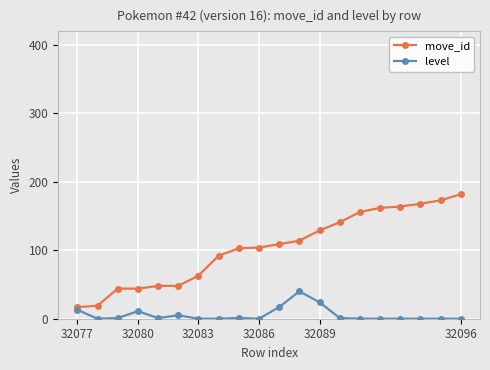

Which series has the largest total across all categories?

move_id